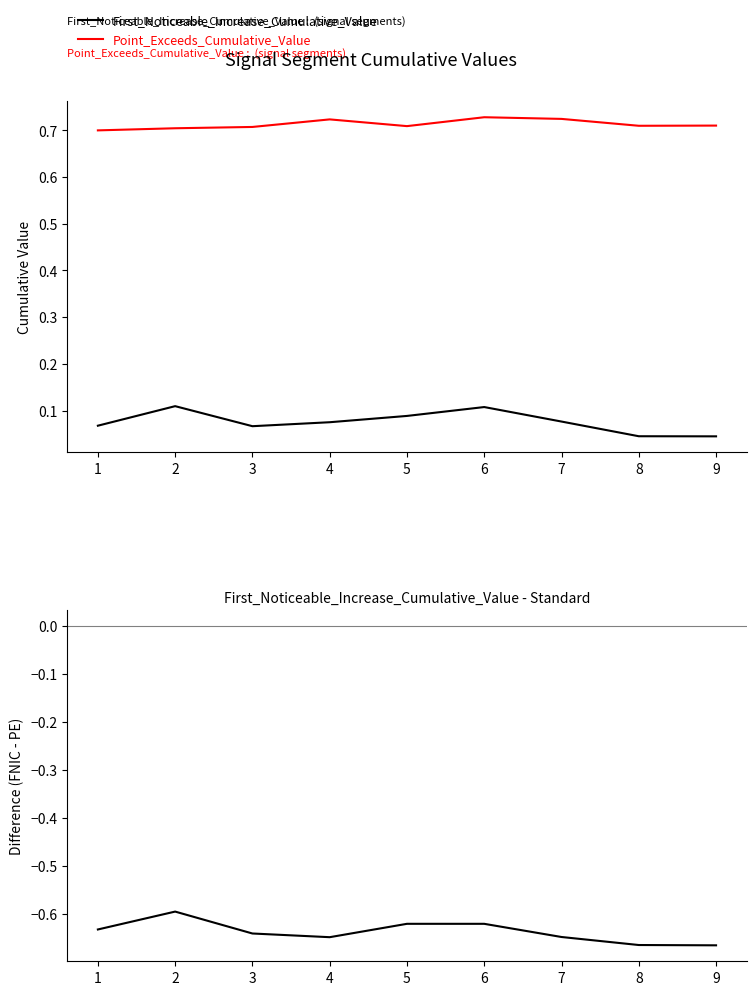

What is the difference between the maximum and minimum values in the First_Noticeable_Increase_Cumulative_Value series?

0.1